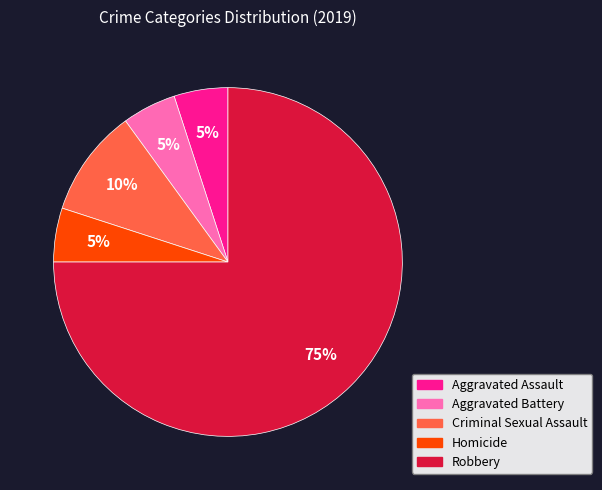

To the nearest percent, what is the average slice percentage?

20%